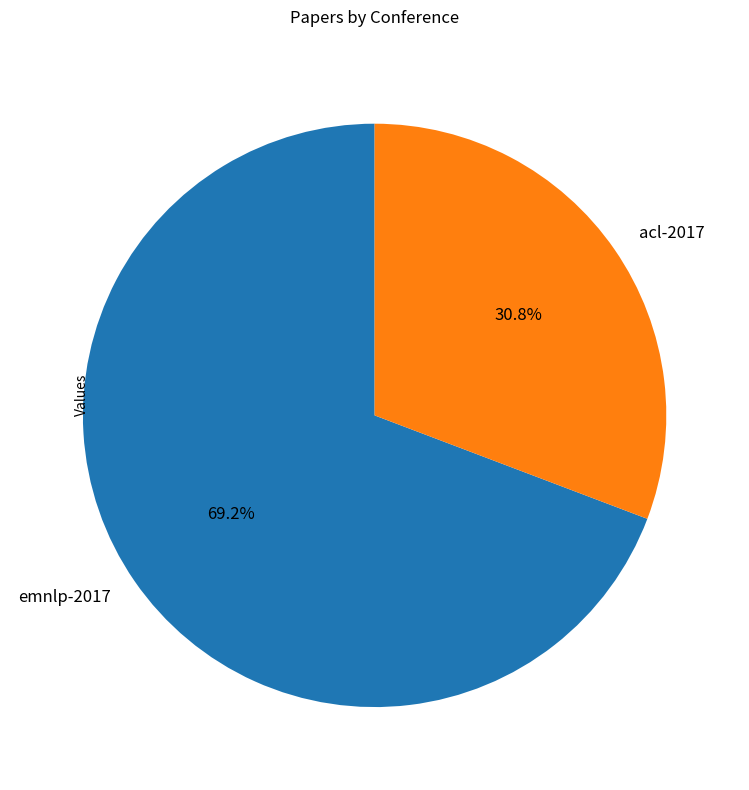

Rank the categories by value from highest to lowest.

emnlp-2017, acl-2017